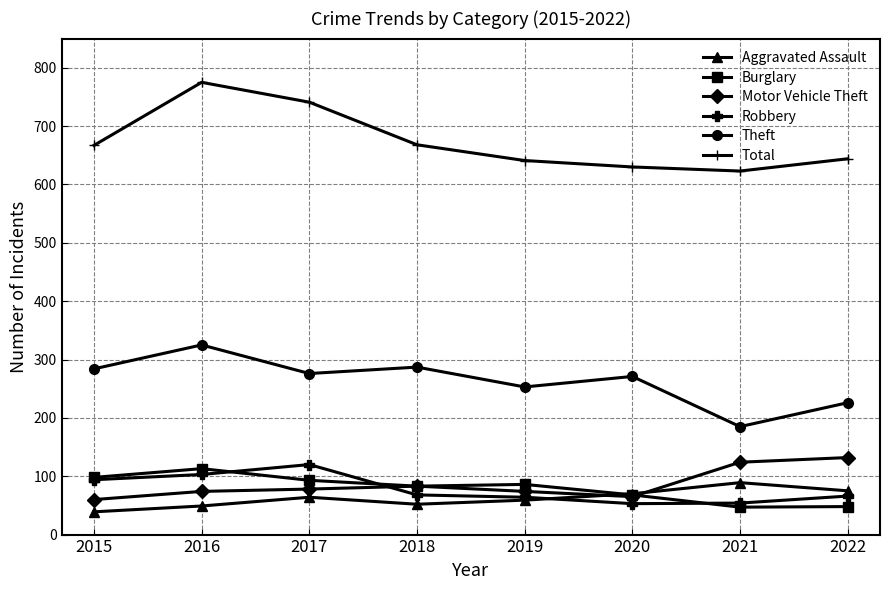

True or false: Motor Vehicle Theft has a value of 65 at 2020.

True